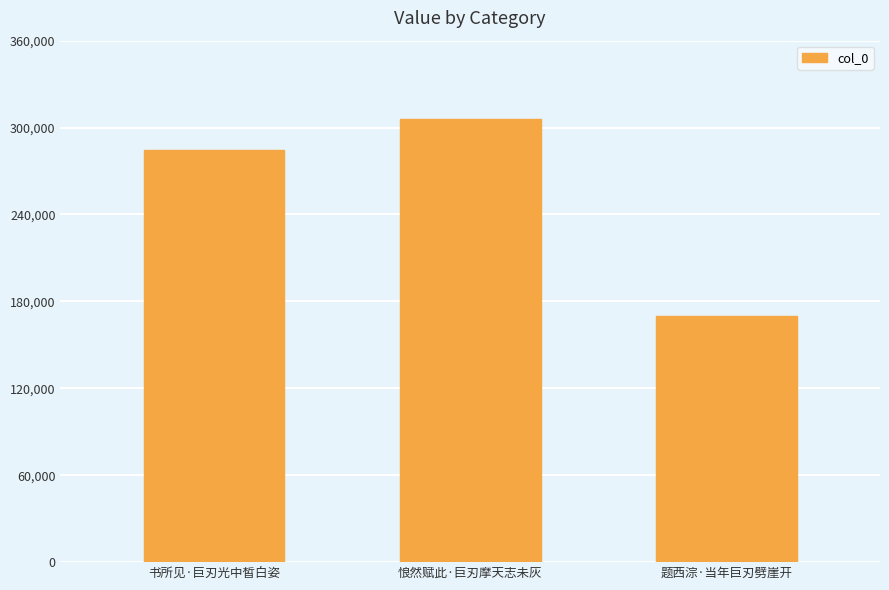

Approximately how many times larger is the value at 悢然赋此·巨刃摩天志未灰 compared to 题西淙·当年巨刃劈崖开?

1.8